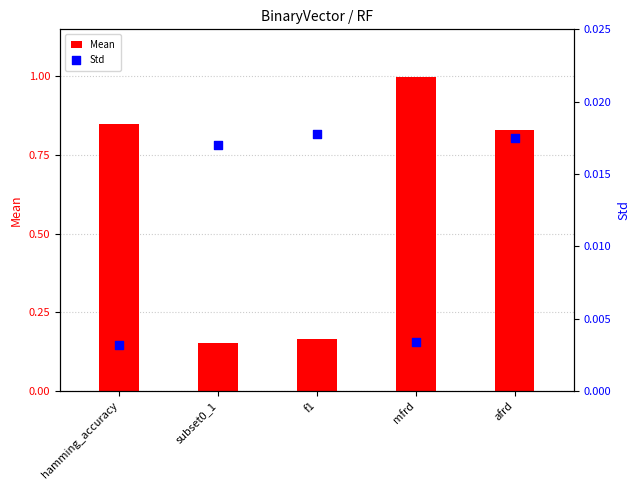

Which series reaches the minimum Y coordinate?

Std